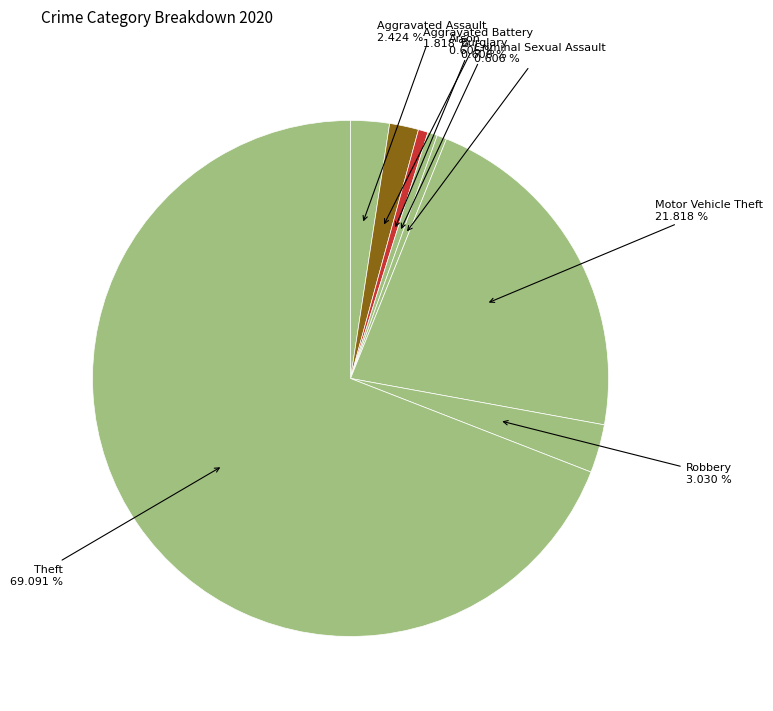

Rank the categories by value from highest to lowest.

Theft, Motor Vehicle Theft, Robbery, Aggravated Assault, Aggravated Battery, Arson, Burglary, Criminal Sexual Assault